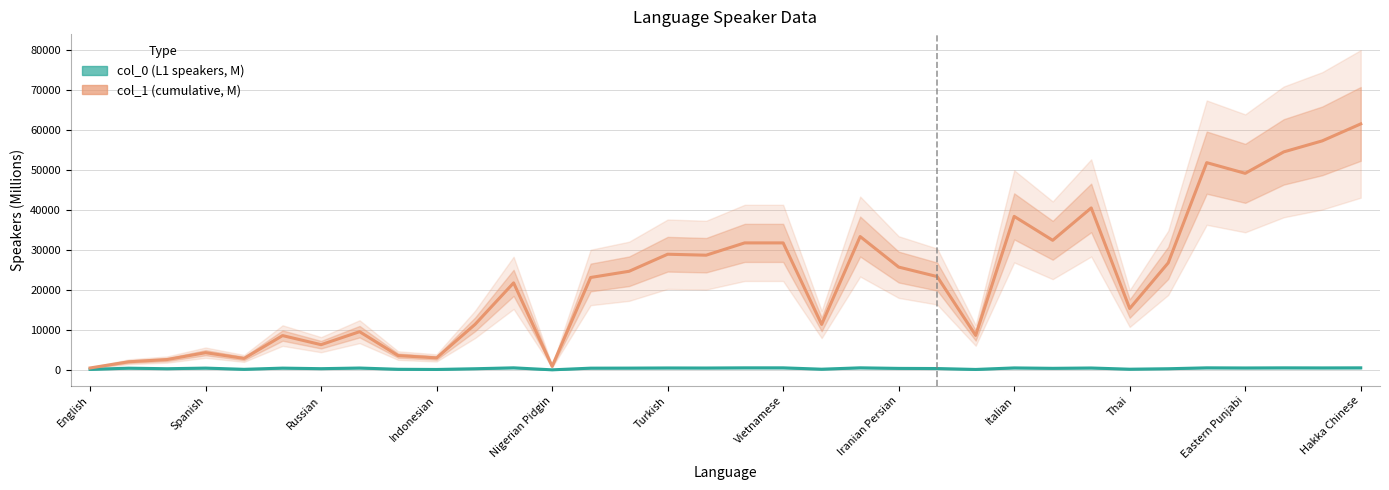

True or false: col_1 (cumulative, M) and col_0 (L1 speakers, M) cross at least once.

False